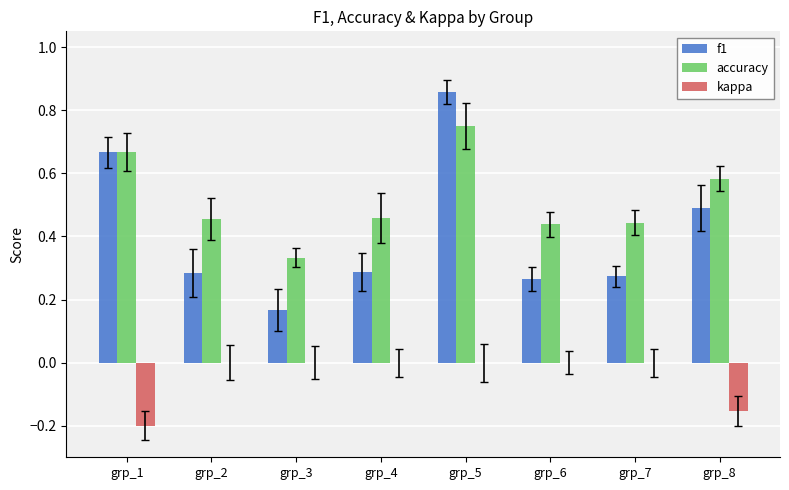

Which category has the highest value in the accuracy series?

grp_5